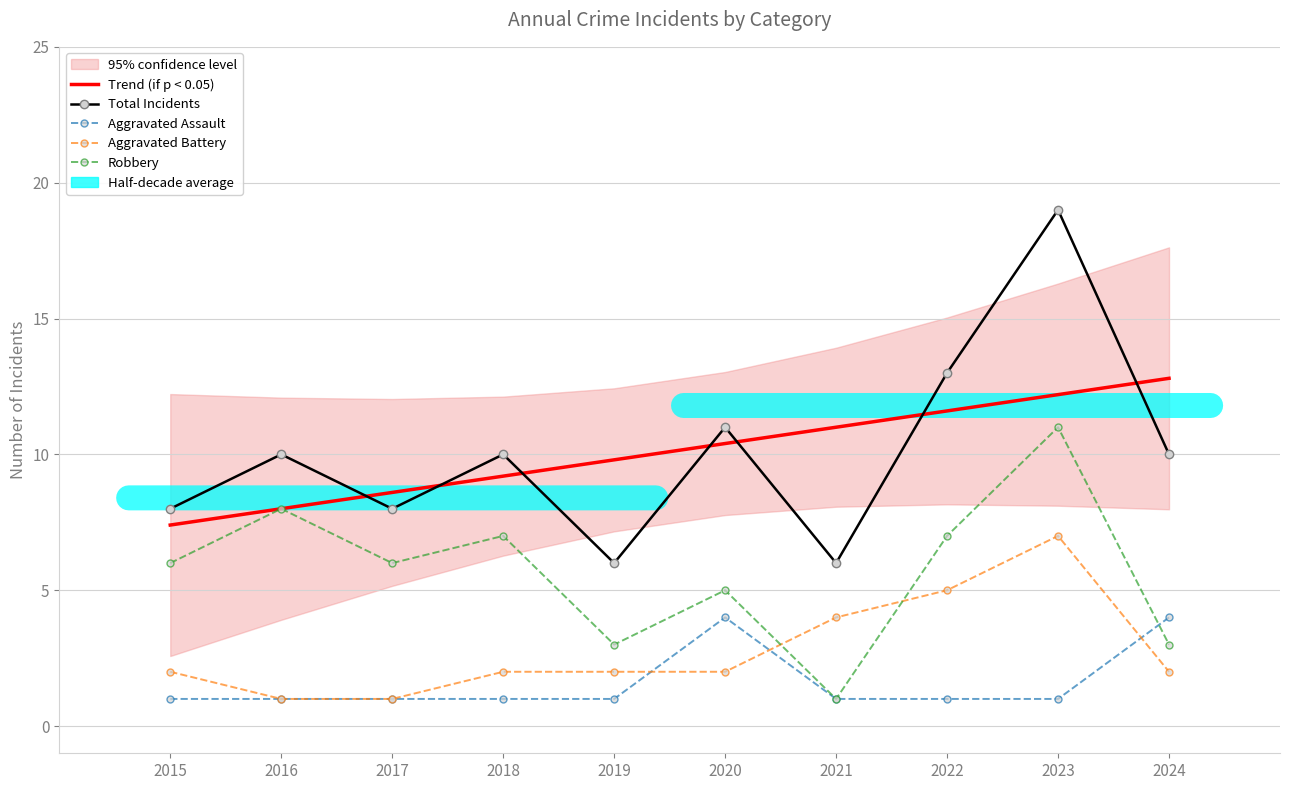

True or false: Trend (if p < 0.05) and Aggravated Battery cross at least once.

False